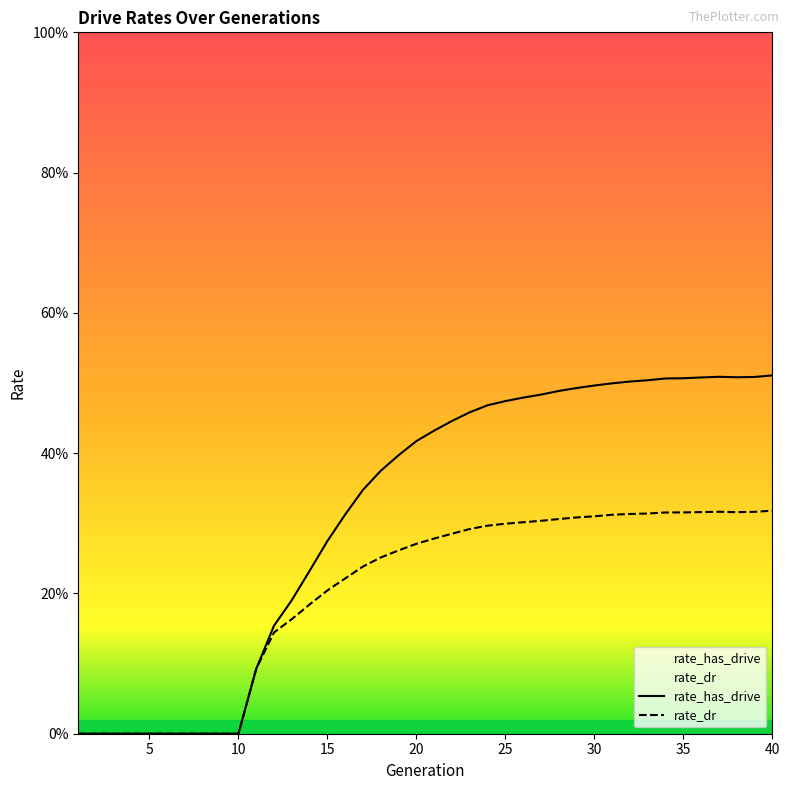

Which label corresponds to the smallest value in the chart?

1